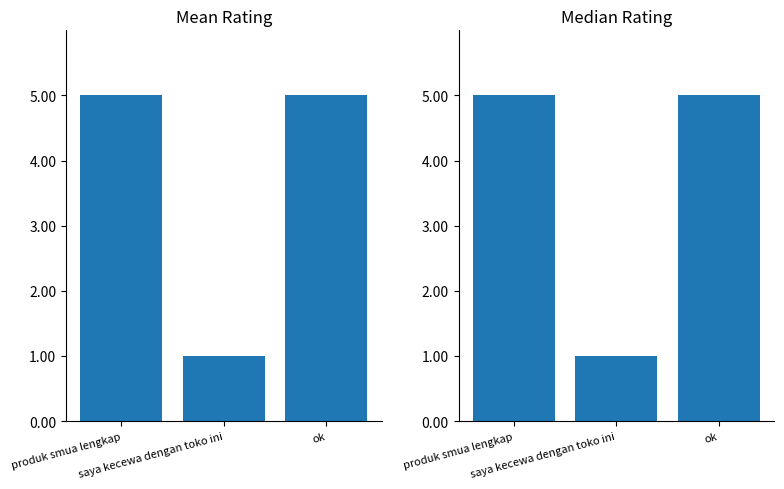

Reading left to right, transcribe all the data shown in this chart.

produk smua lengkap=5	saya kecewa dengan toko ini=1	ok=5